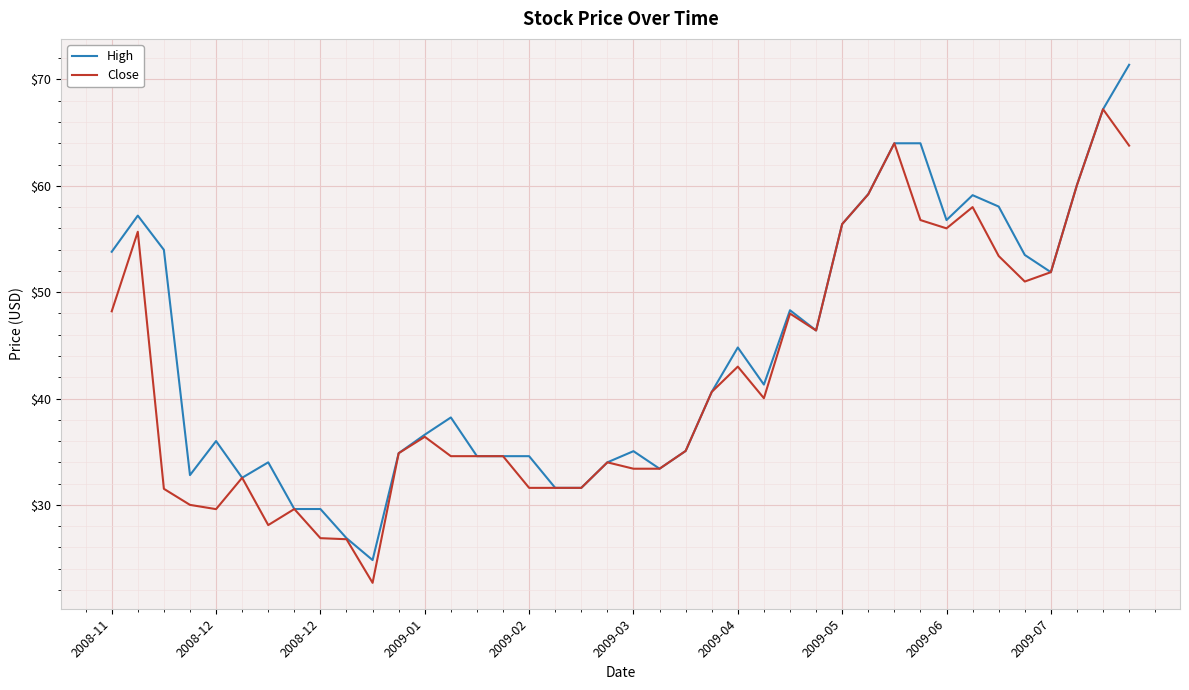

What is the maximum value shown in the chart?

71.4